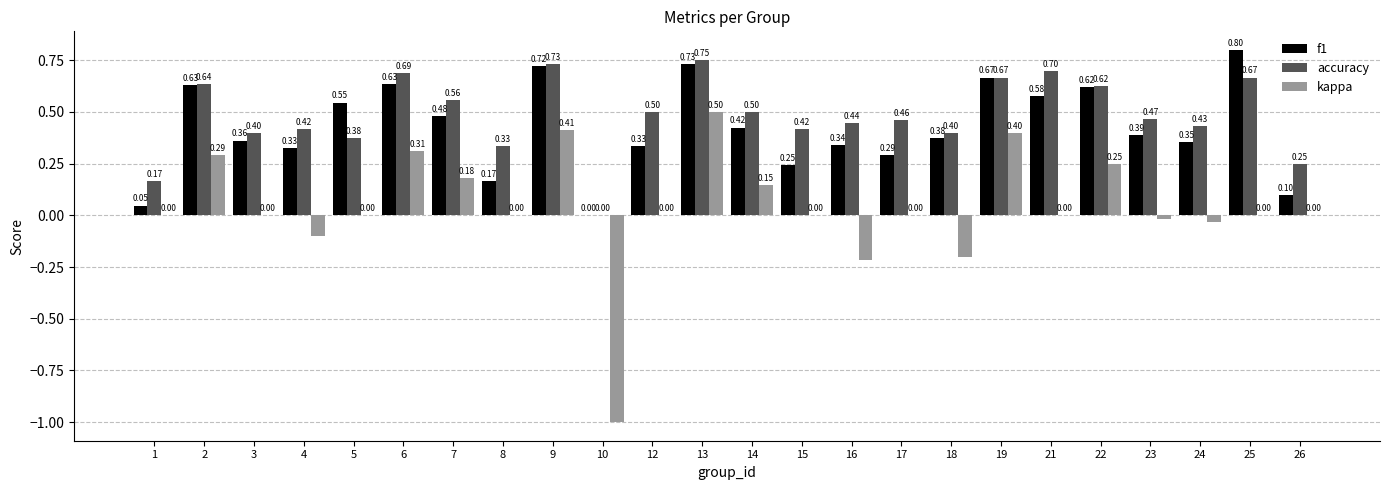

Between 4 and 8, which series saw the biggest shift?

f1